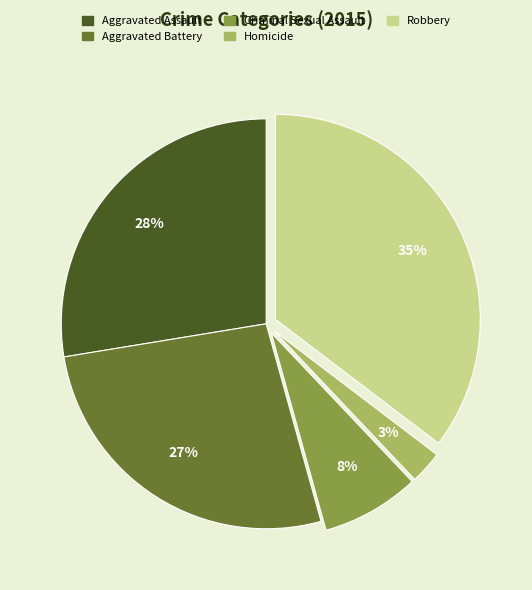

To the nearest percent, what is the combined percentage of Robbery and Criminal Sexual Assault?

43%